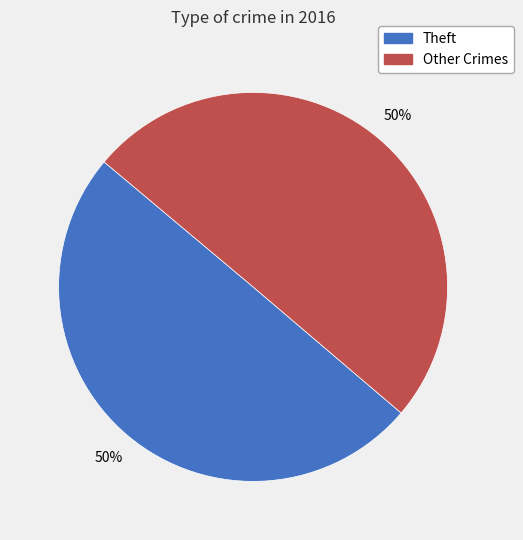

To the nearest percent, what is the average slice percentage?

50%